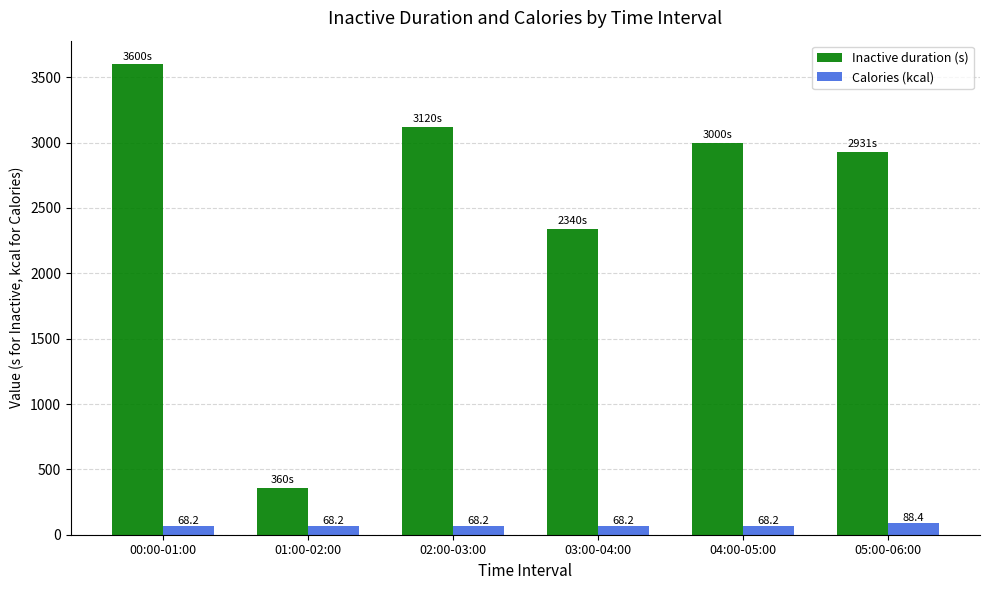

What is the approximate value of Calories (kcal) at 03:00-04:00?

68.2